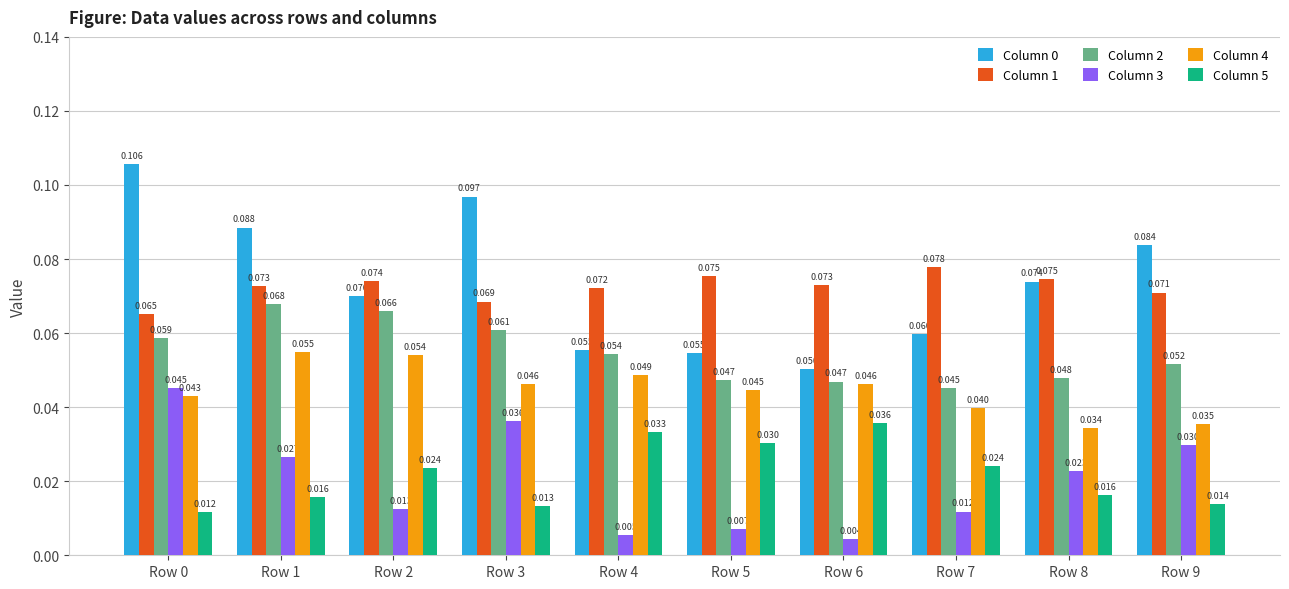

Which series has the largest total across all categories?

Column 0